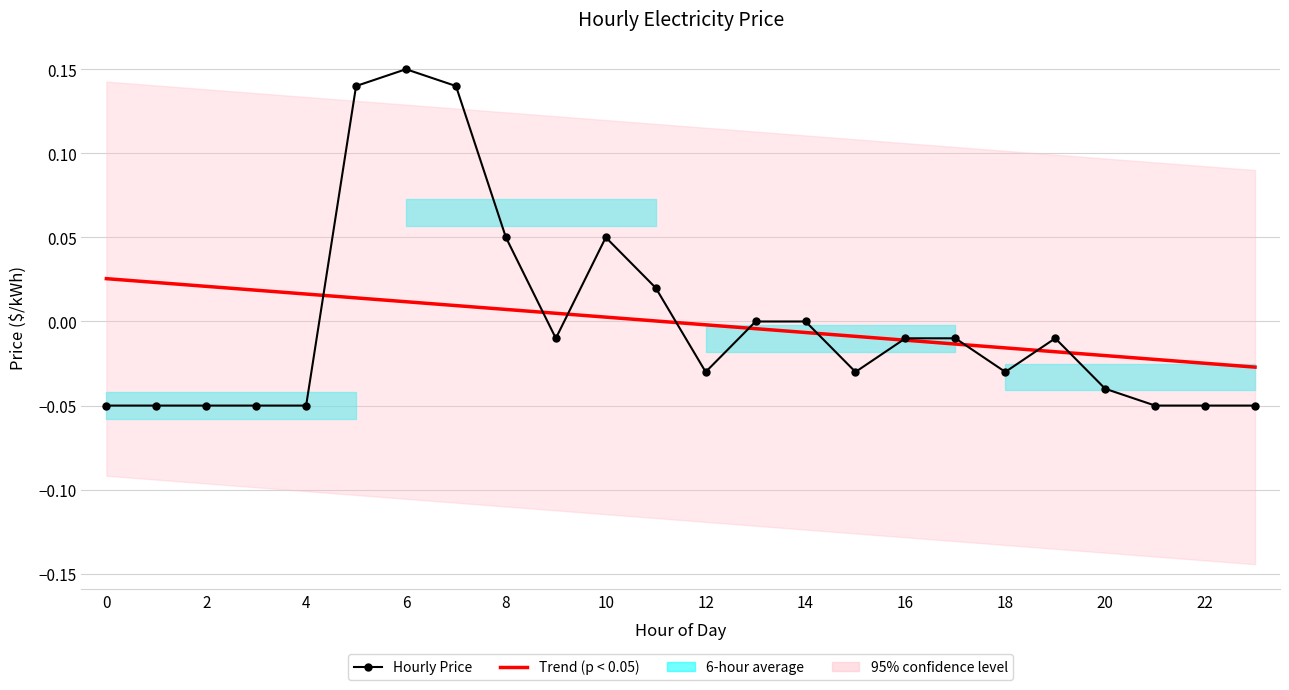

The Hourly Price series shows 0.0 at 13. True or false?

True